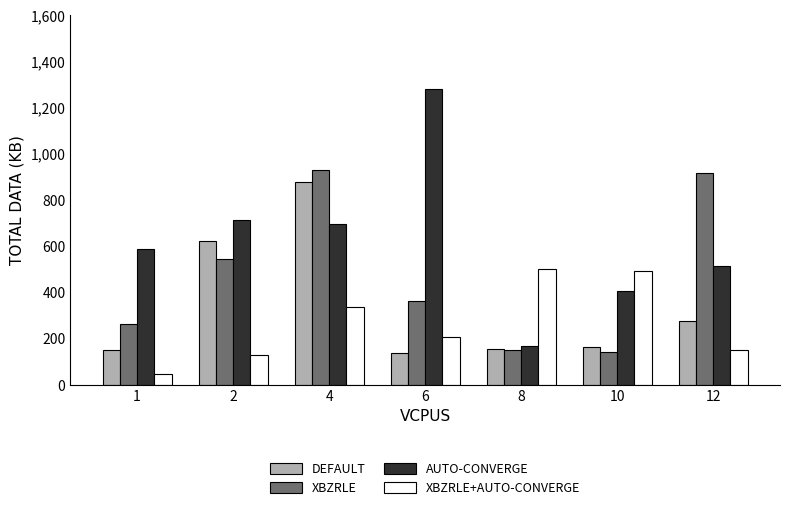

What is the spread (max minus min) of values at 10?

347